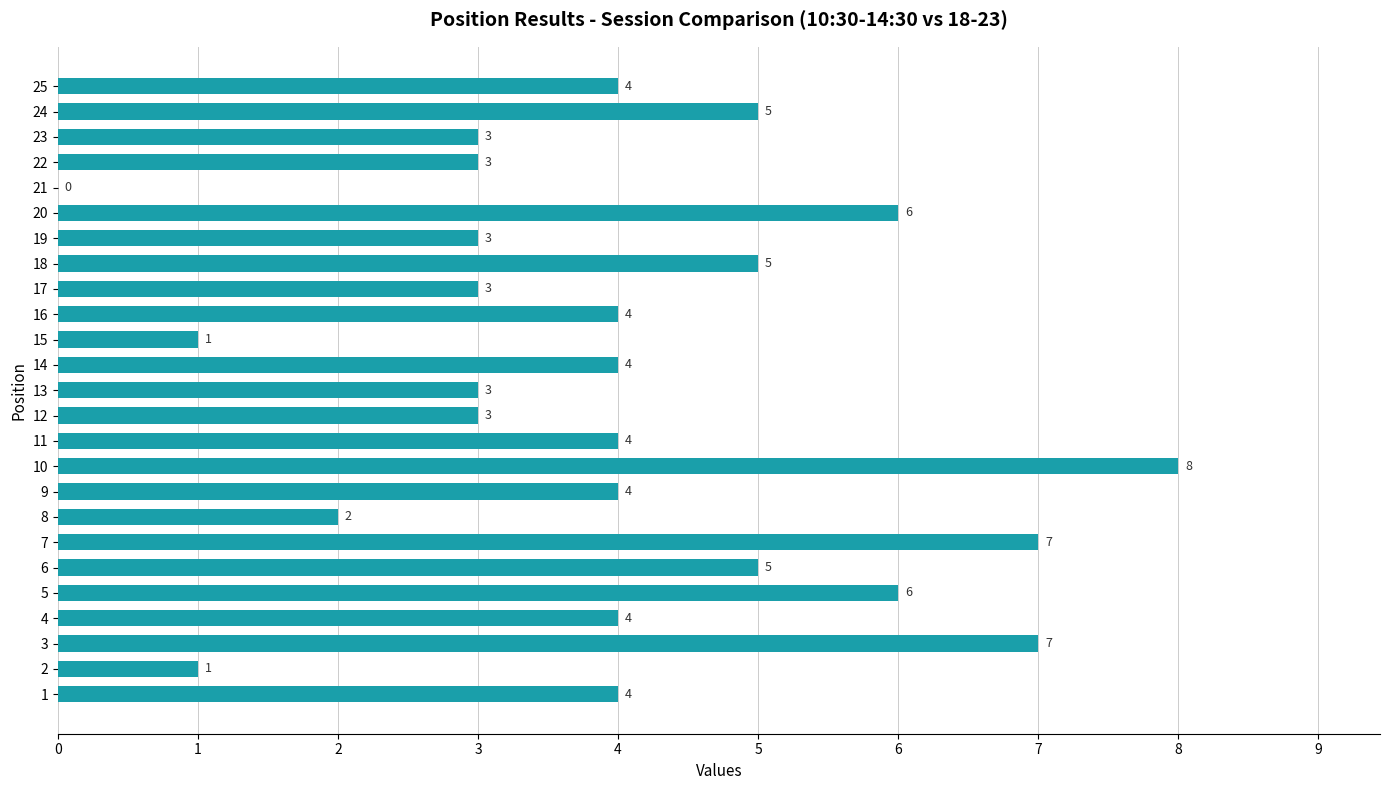

Reading bottom to top, transcribe all the data shown in this chart.

1=4	2=1	3=7	4=4	5=6	6=5	7=7	8=2	9=4	10=8	11=4	12=3	13=3	14=4	15=1	16=4	17=3	18=5	19=3	20=6	21=0	22=3	23=3	24=5	25=4